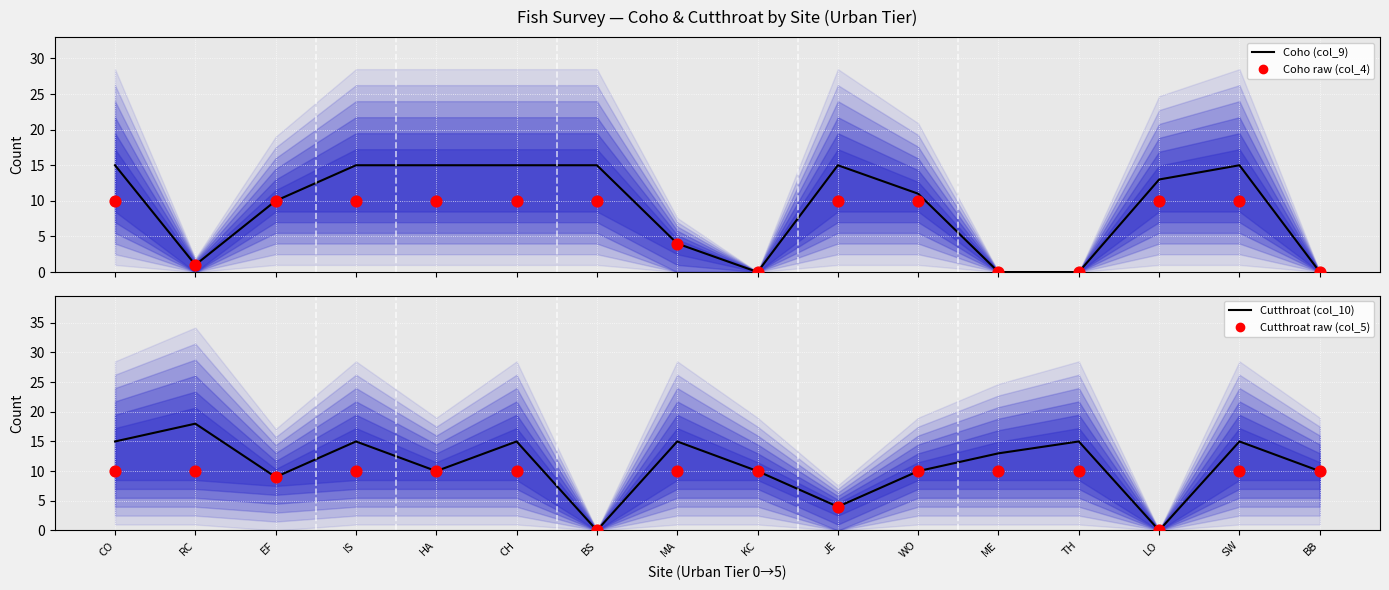

Which series reaches the maximum Y coordinate?

Cutthroat (col_10)